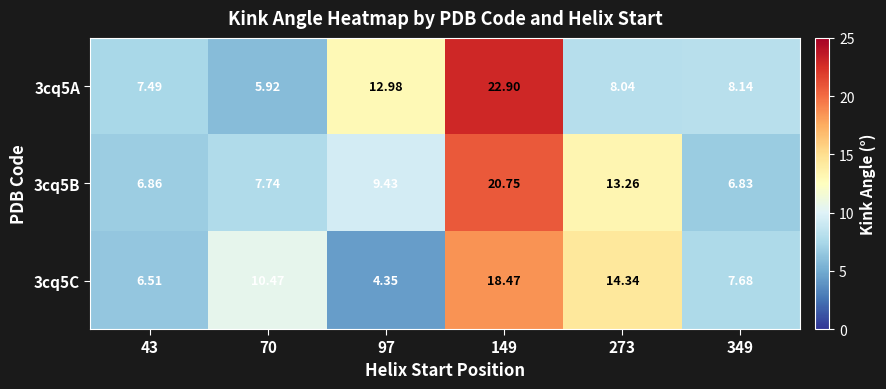

What is the total value across all series at 70?

24.1